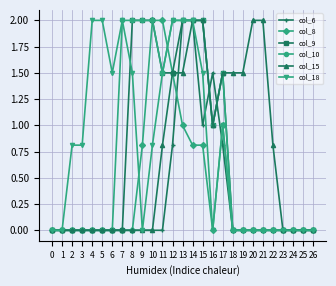

What are all the series names shown in the legend?

col_6, col_8, col_9, col_10, col_15, col_18